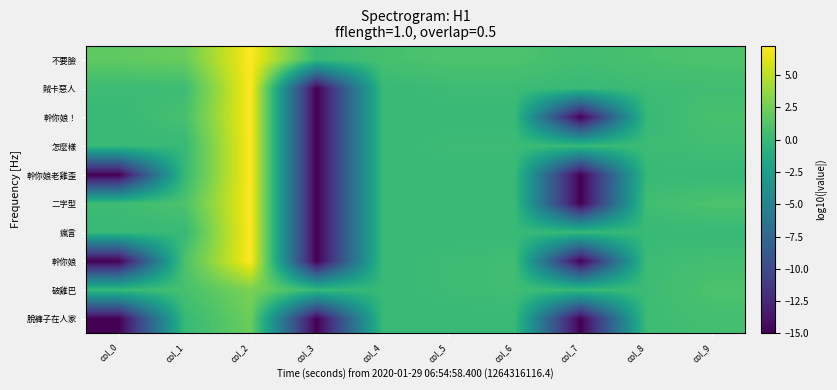

At how many categories does at least one series exceed 5?

1